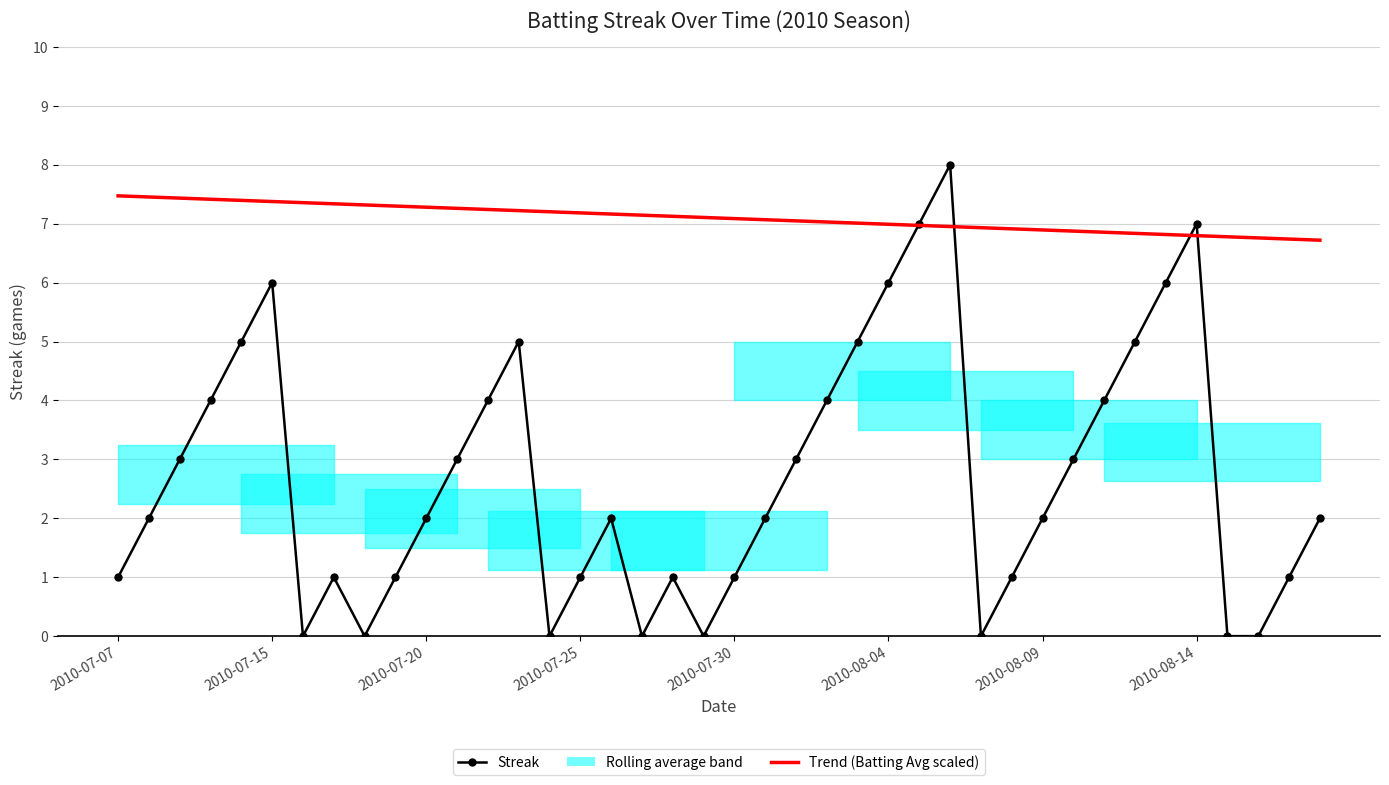

The value of Streak at 2010-07-15 is 6.0. True or false?

True